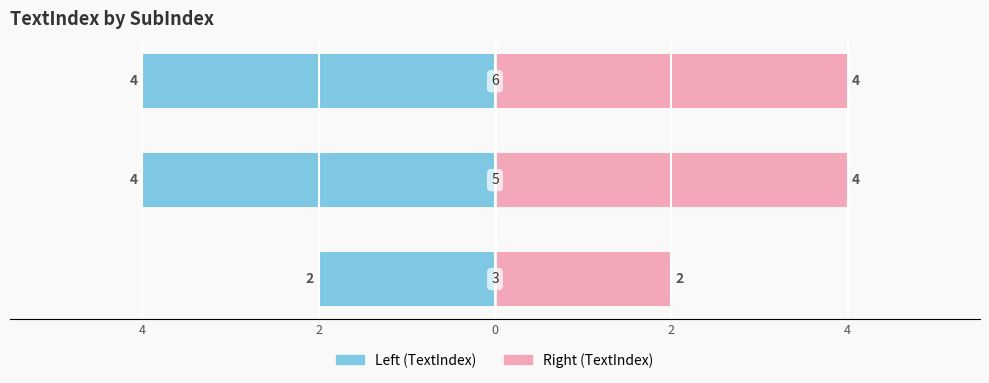

Where is TextIndex (right) nearest to the value 3?

4